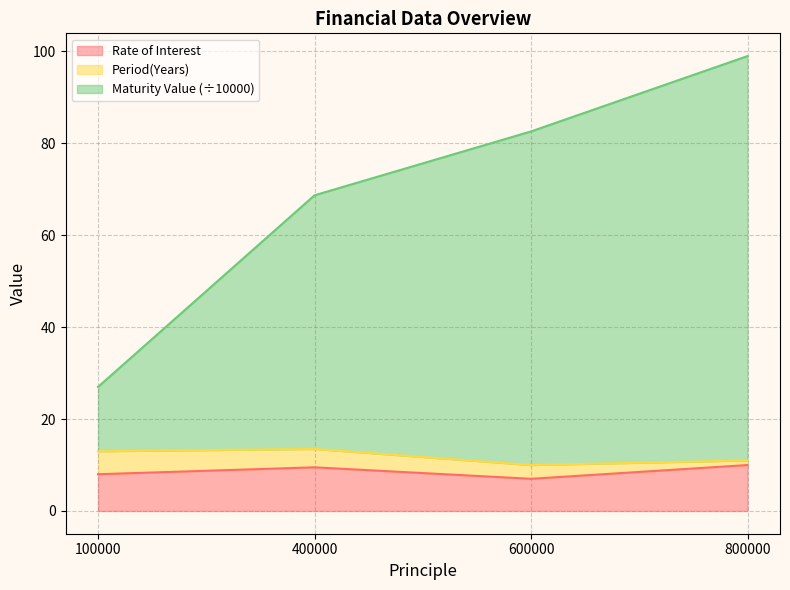

True or false: Rate of Interest has more than 2 points higher than both neighbors.

False